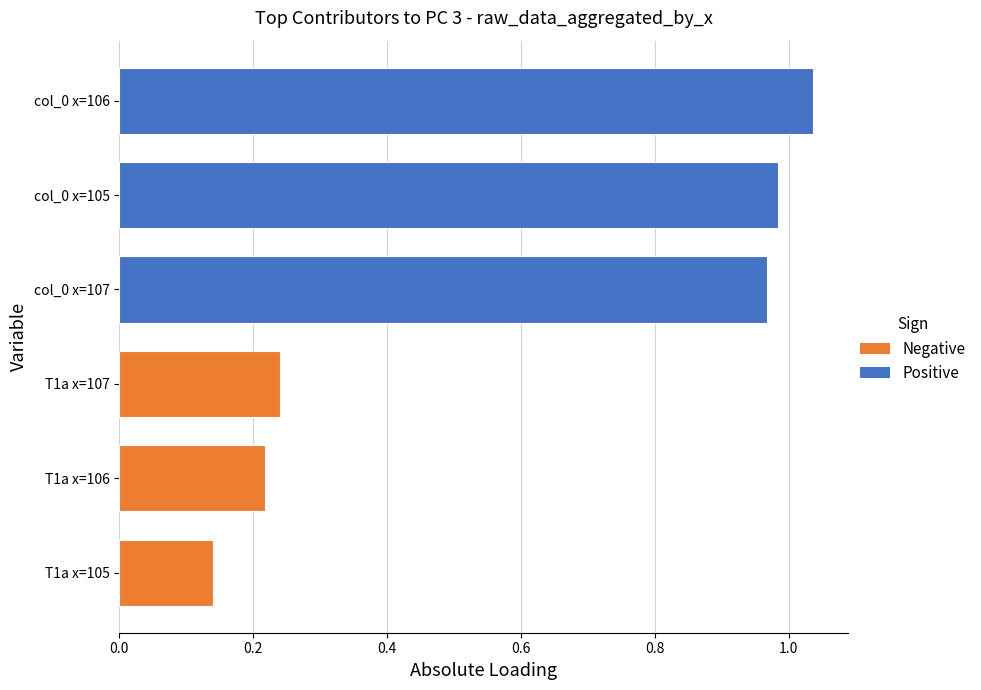

Where is the data nearest to the value 0?

T1a x=105